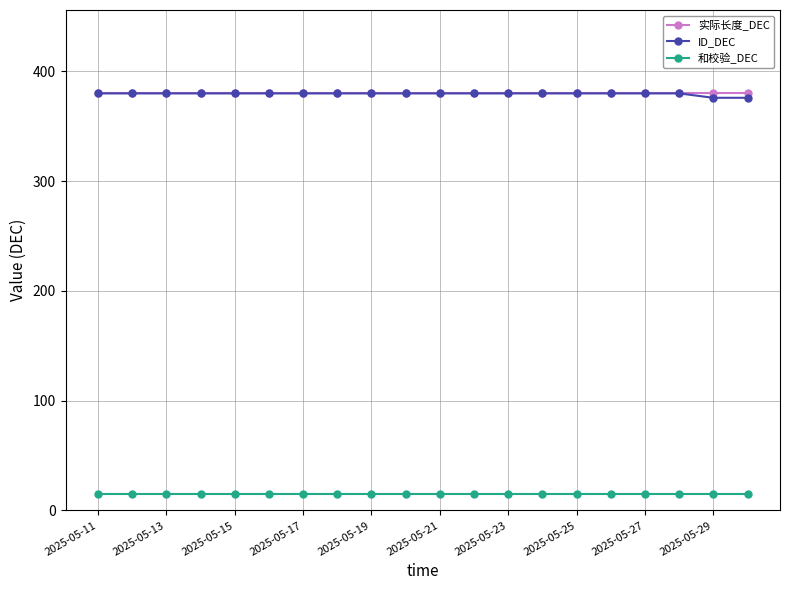

What is the greatest value displayed?

380